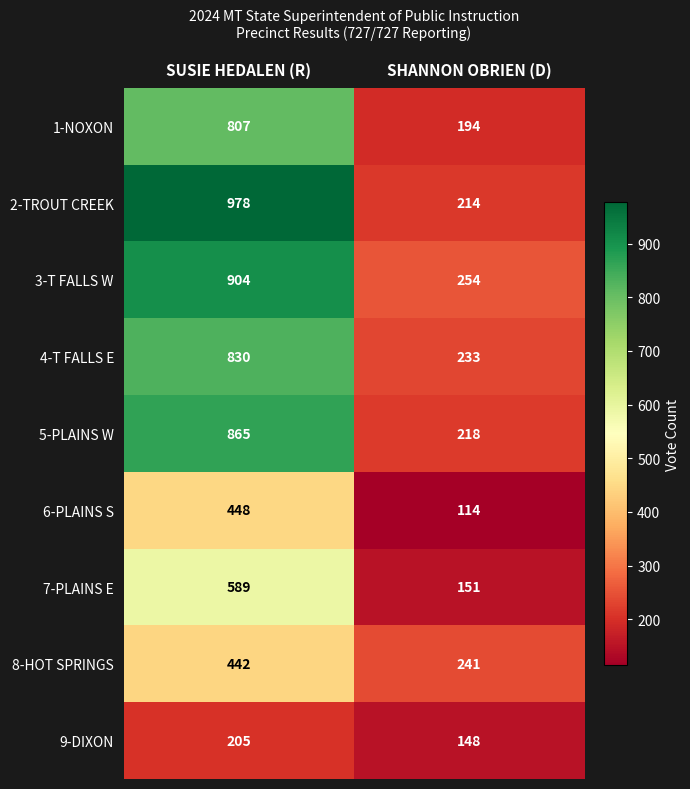

List the labels in order of 2-TROUT CREEK value, largest first.

SUSIE HEDALEN (R), SHANNON OBRIEN (D)